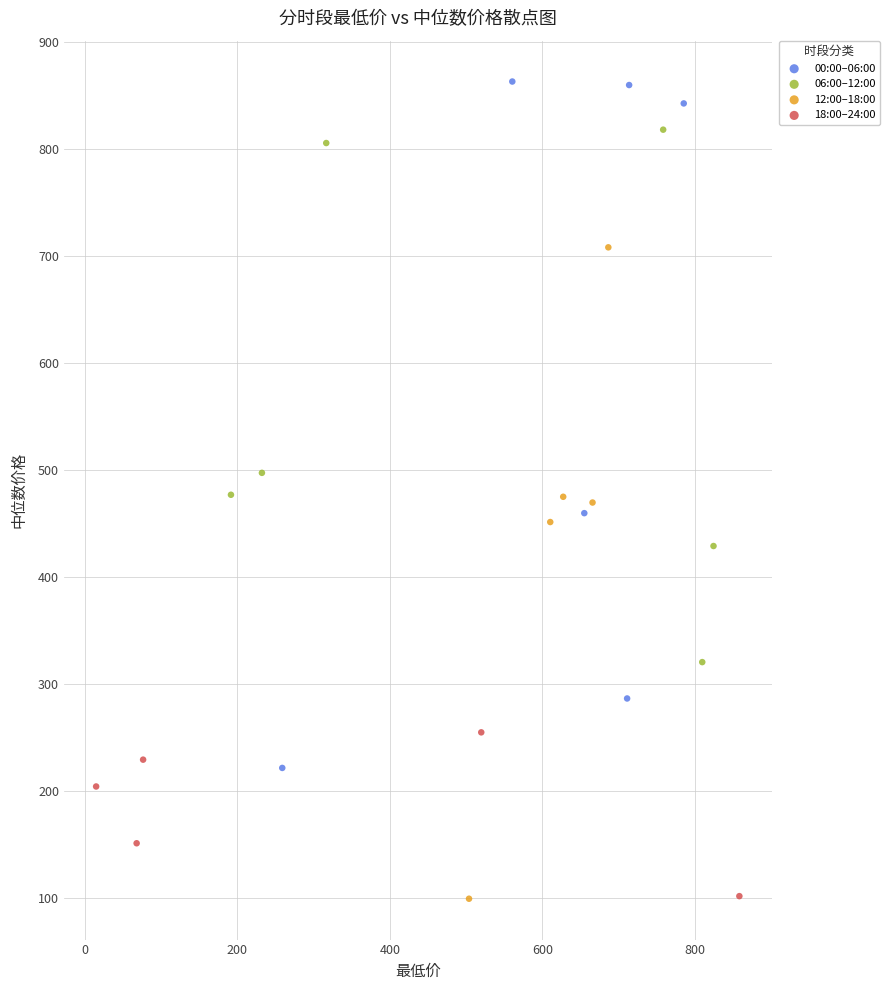

Which series has the largest Y range (max minus min)?

00:00–06:00